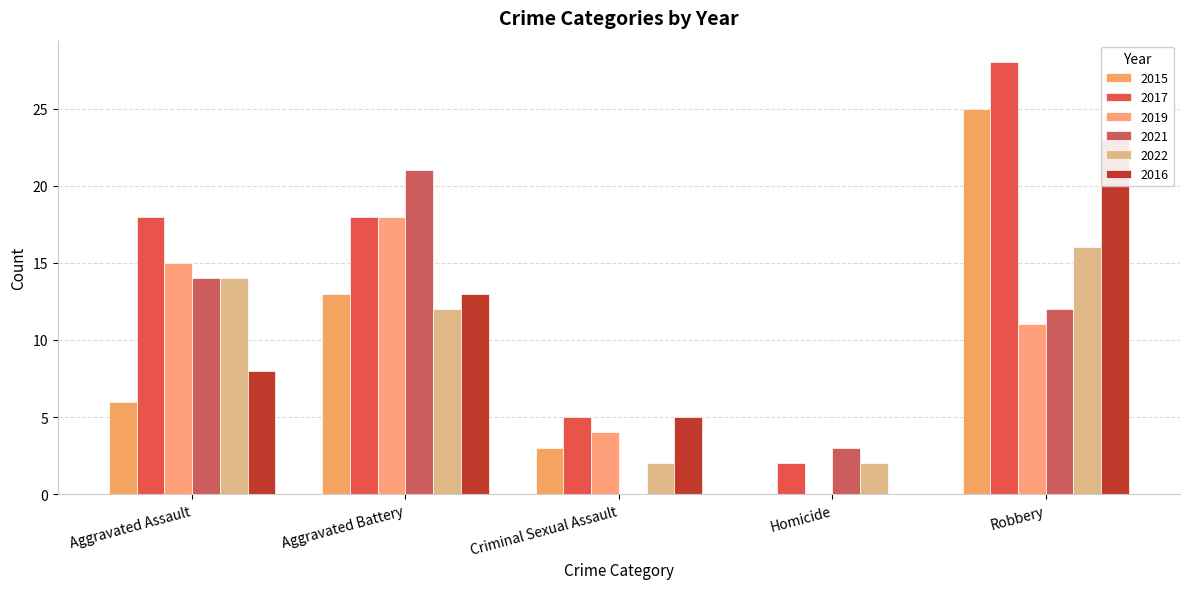

What is the sum of all 2016 values?

49